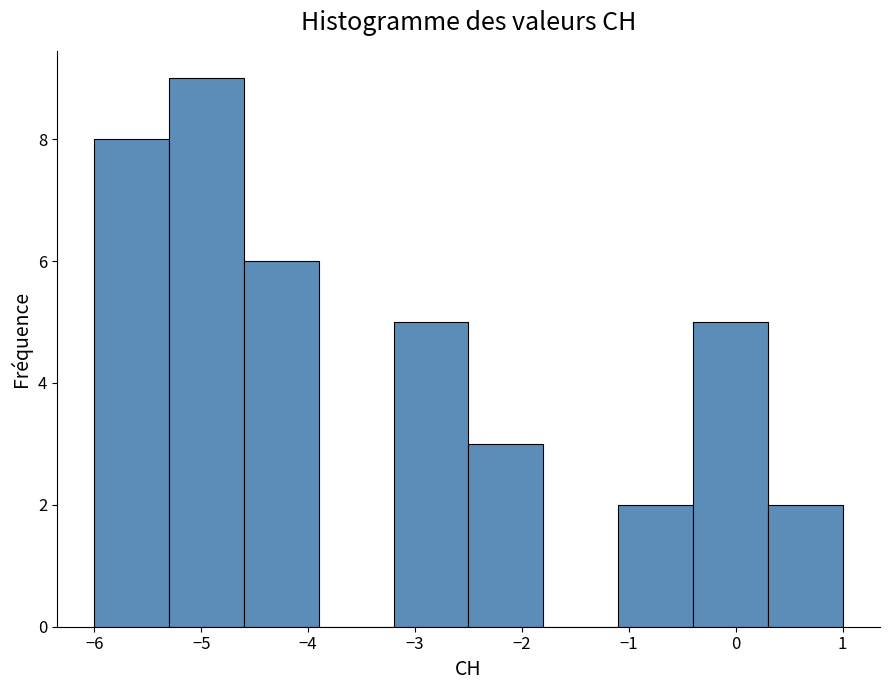

Over which range of the x-axis is the bar tallest?

-5.3 to -4.6